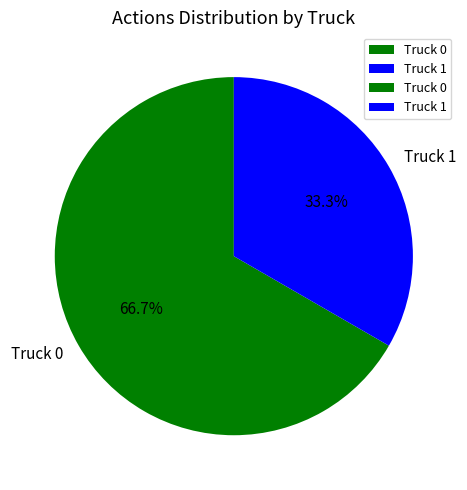

Rank the categories by value from highest to lowest.

Truck 0, Truck 1